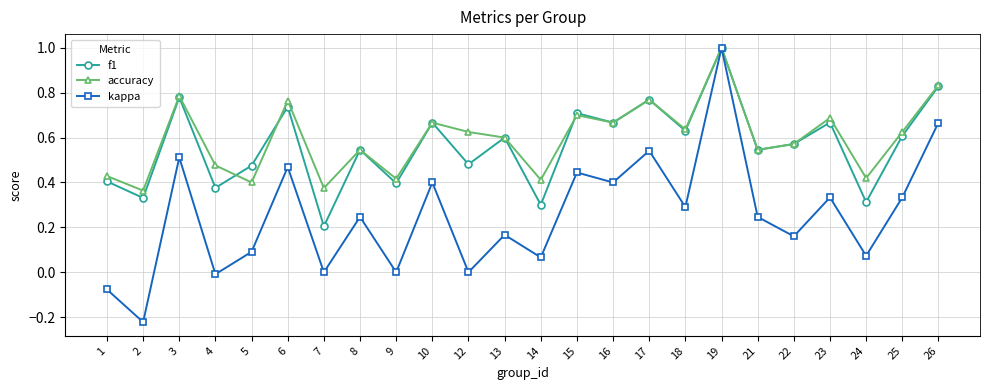

True or false: kappa has more than 0 points higher than both neighbors.

True